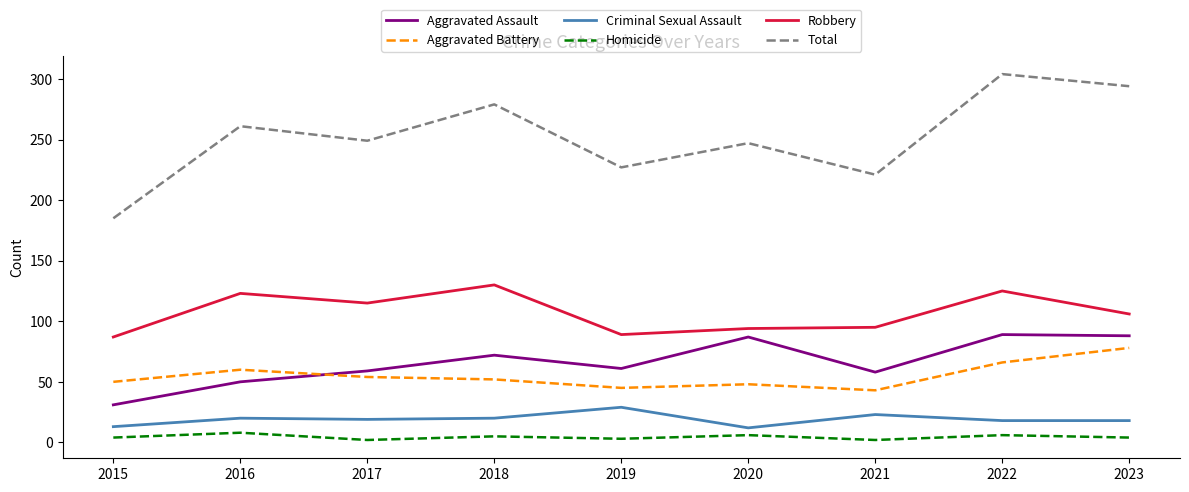

What is the difference between the maximum and minimum values in the Criminal Sexual Assault series?

17